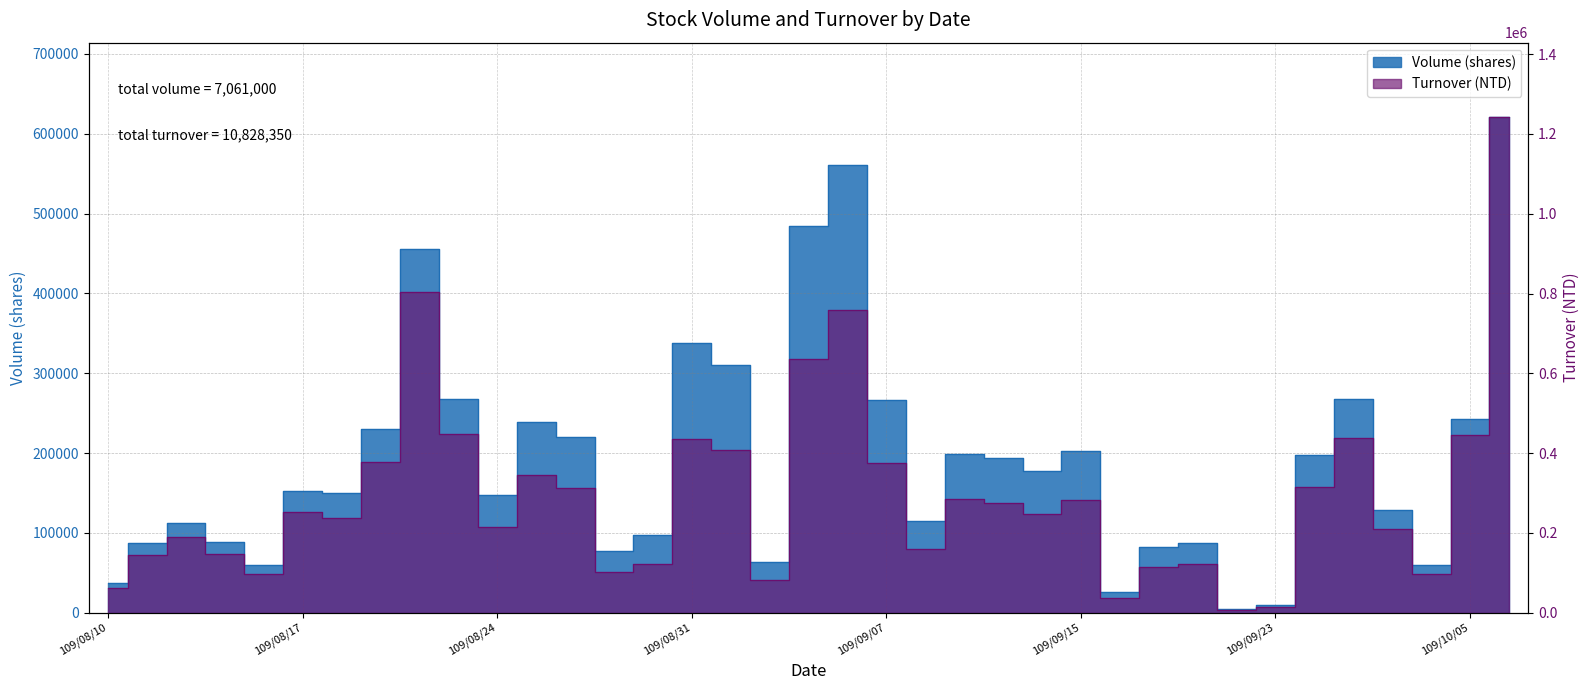

What is the label of the 6th point from the left?

109/08/17